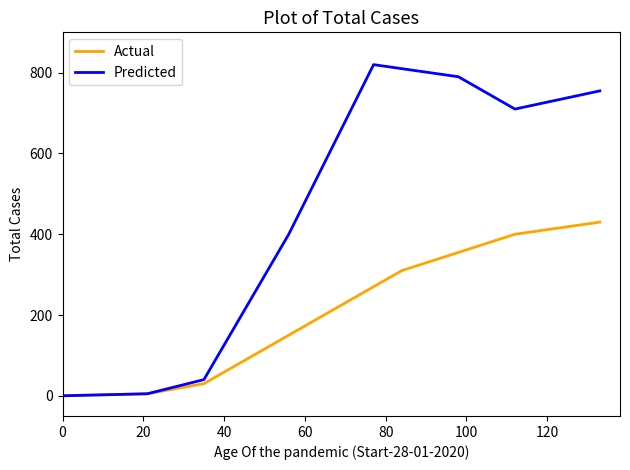

List the series in order of their overall mean, highest first.

Predicted, Actual